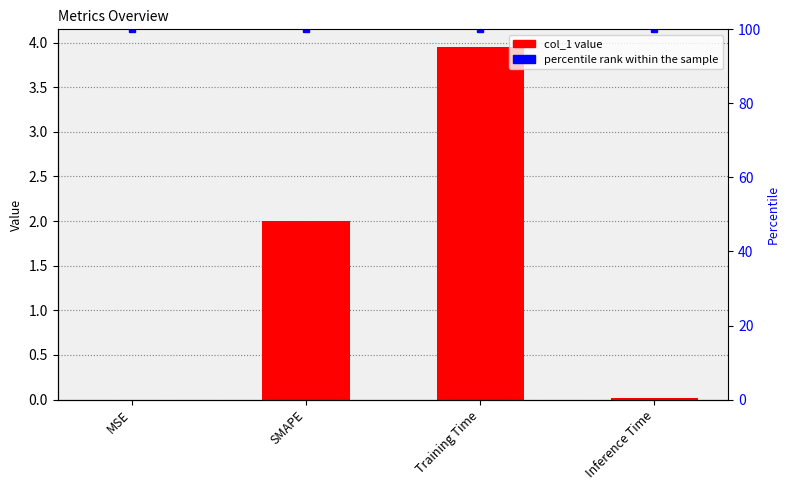

What is the maximum value for percentile rank within the sample?

100.0